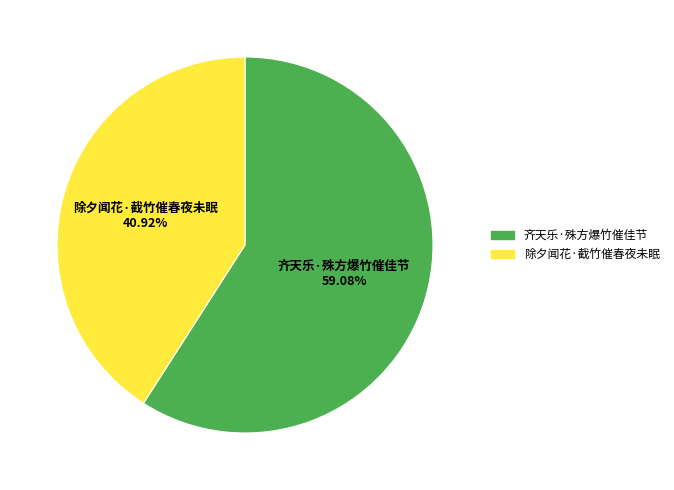

To the nearest percent, what is the difference between the largest and smallest slice percentages?

18%